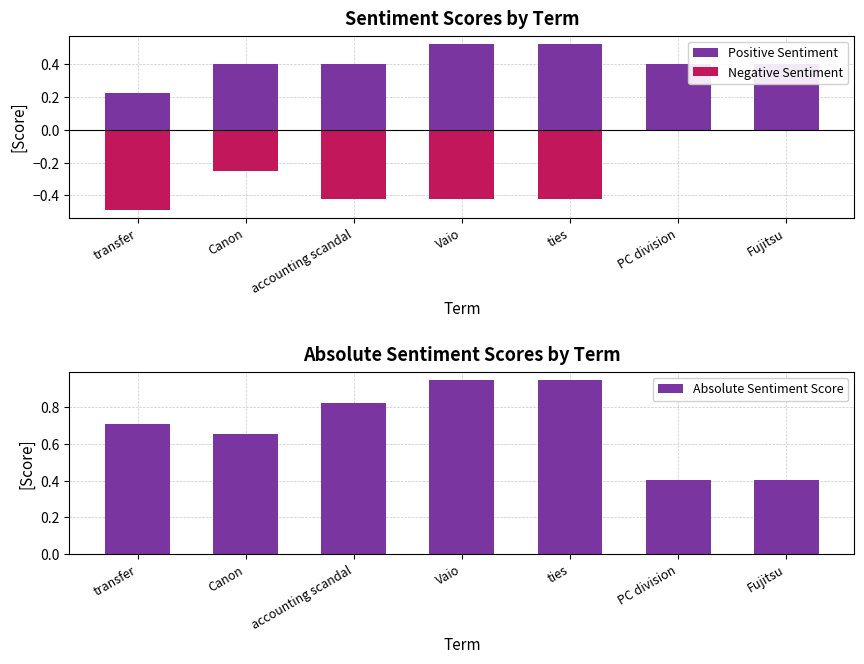

What value does the Absolute Sentiment Score series have at PC division?

0.4